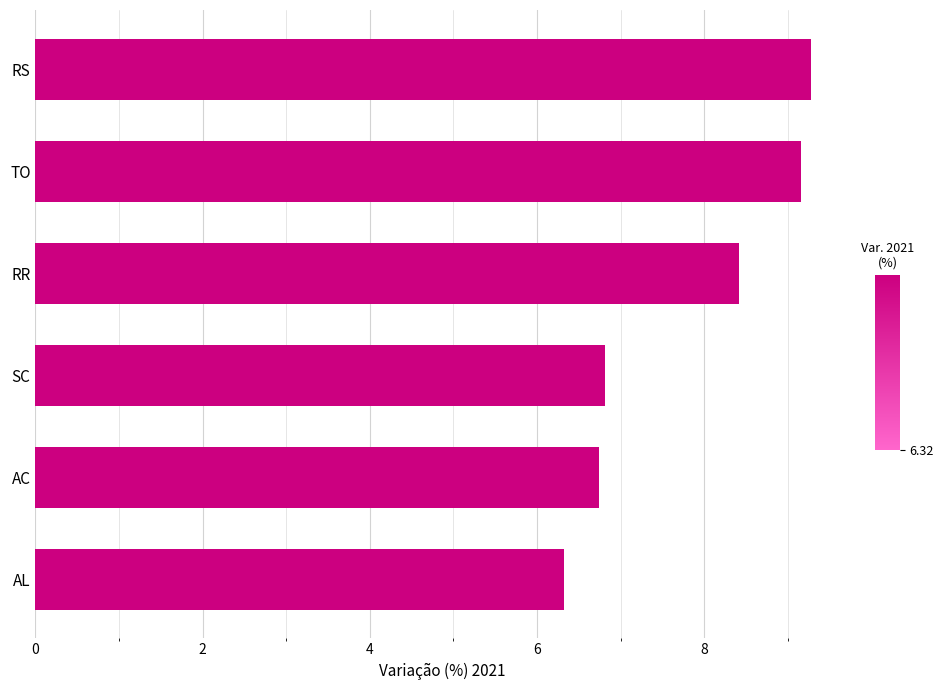

What is the difference between the maximum and second lowest values?

2.5